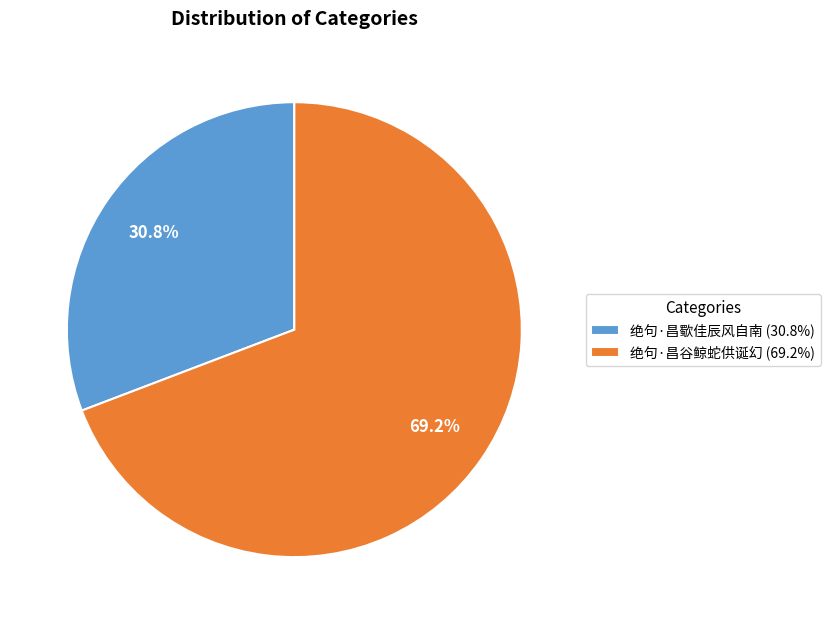

What is the largest slice in the pie chart?

绝句·昌谷鲸蛇供诞幻